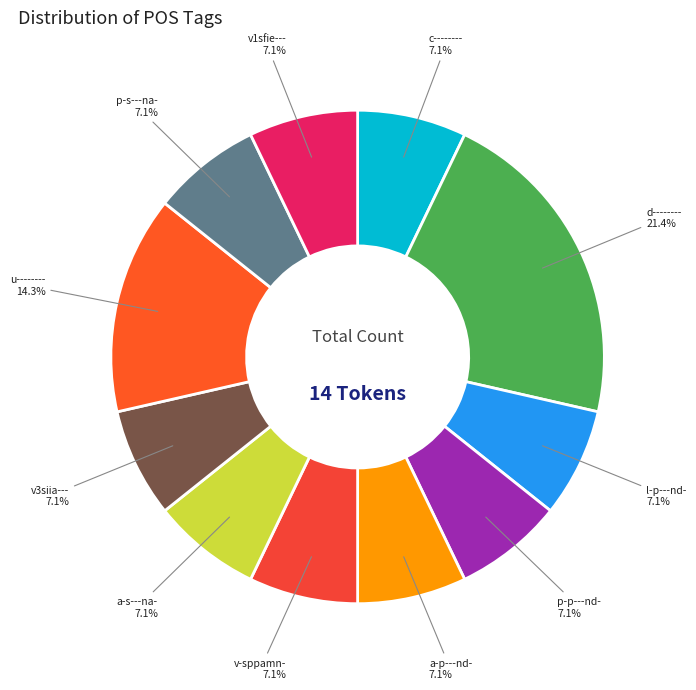

How many slices are in this pie chart?

11